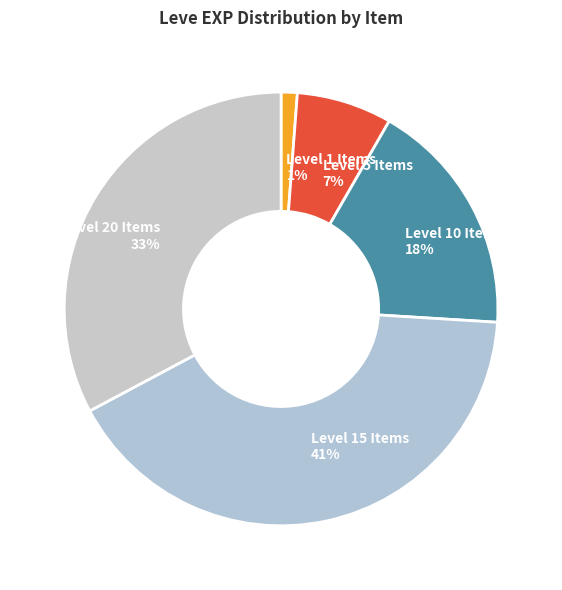

Rank the categories by value from highest to lowest.

Level 15 Items, Level 20 Items, Level 10 Items, Level 5 Items, Level 1 Items